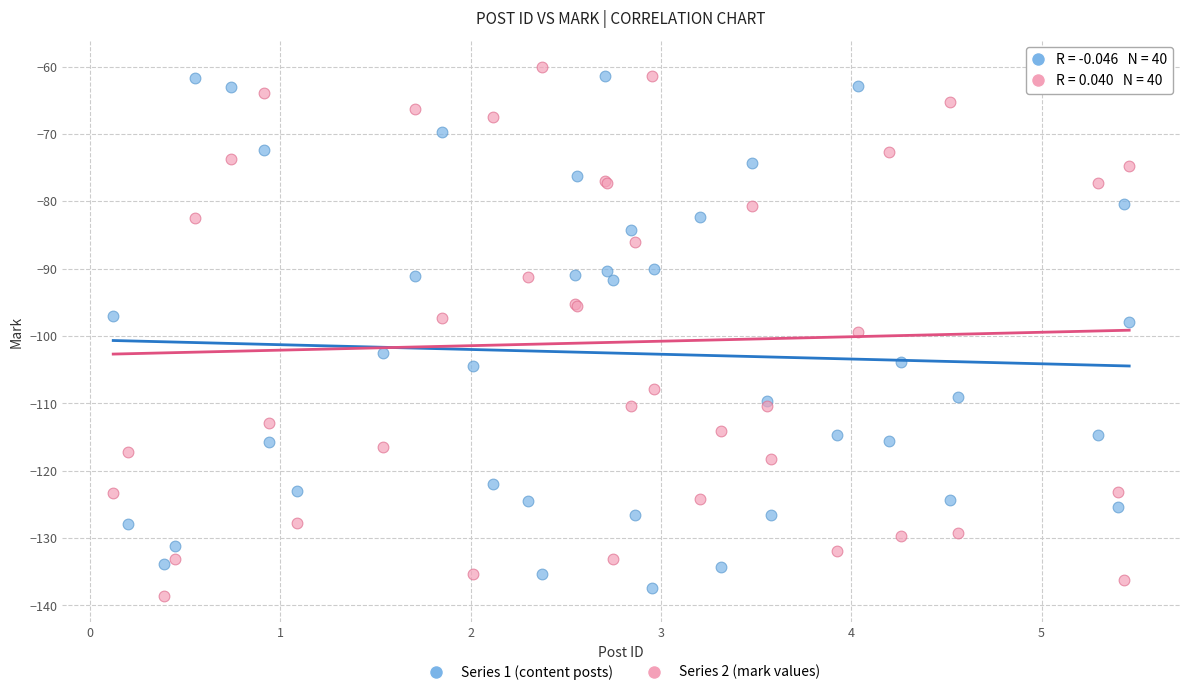

Which series contains the lowest Y value?

Series 2 (mark values)